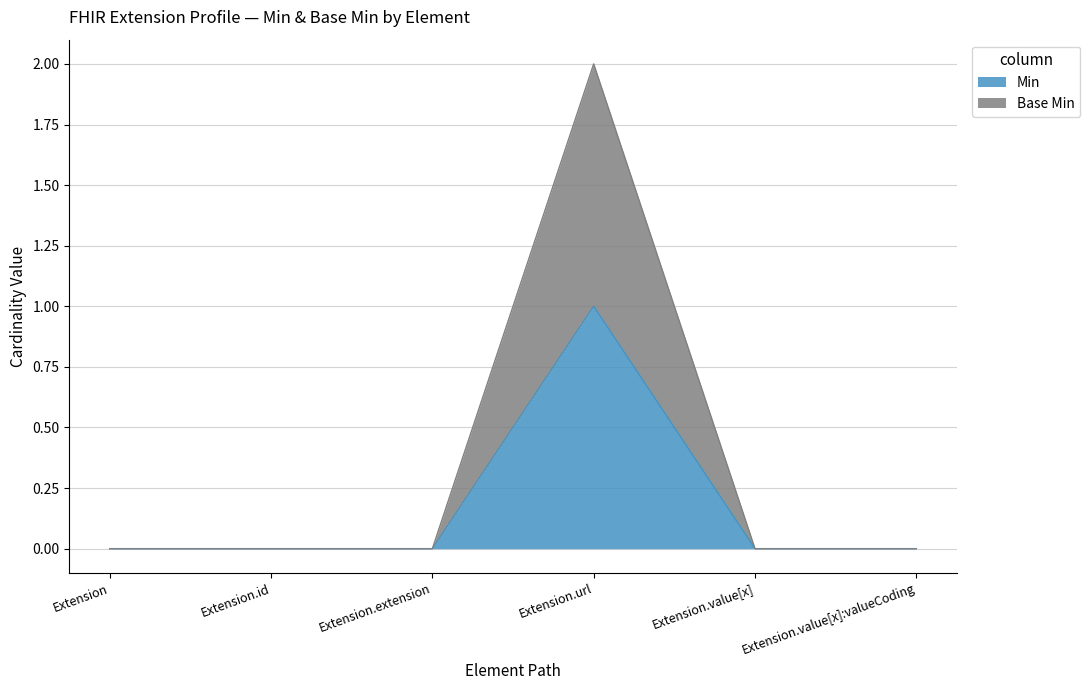

What are all the series names shown in the legend?

Min, Base Min